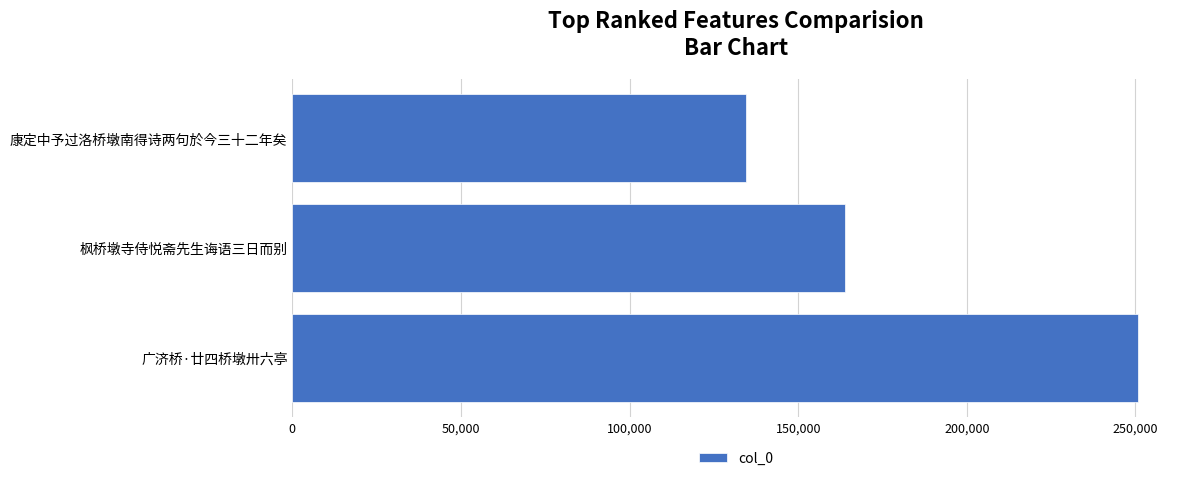

Reading top to bottom, extract all data points from this chart.

康定中予过洛桥墩南得诗两句於今三十二年矣=134627	枫桥墩寺侍悦斋先生诲语三日而别=163853	广济桥·廿四桥墩卅六亭=250673